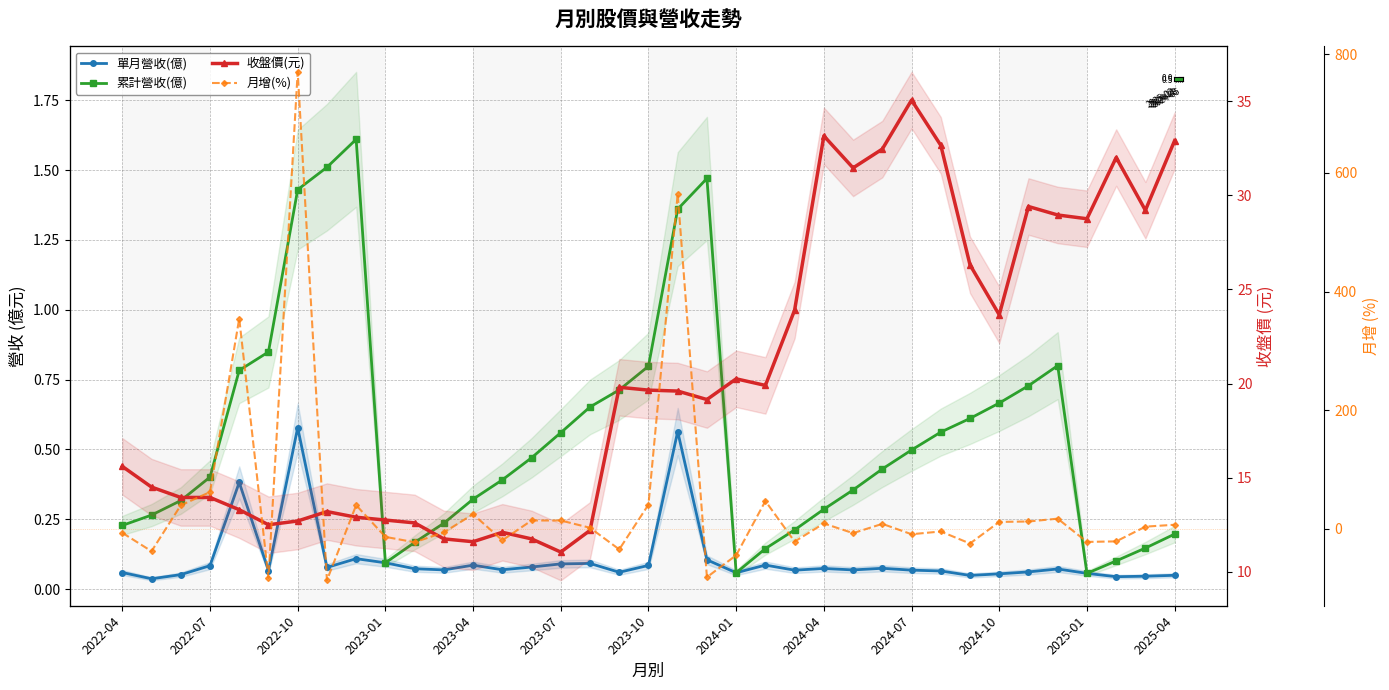

Reading left to right, what are all the values shown in this chart?

單月營收(億): 2022-04=0.1	2022-05=0.0	2022-06=0.1	2022-07=0.1	2022-08=0.4	2022-09=0.1	2022-10=0.6	2022-11=0.1	2022-12=0.1	2023-01=0.1	2023-02=0.1	2023-03=0.1	2023-04=0.1	2023-05=0.1	2023-06=0.1	2023-07=0.1	2023-08=0.1	2023-09=0.1	2023-10=0.1	2023-11=0.6	2023-12=0.1	2024-01=0.1	2024-02=0.1	2024-03=0.1	2024-04=0.1	2024-05=0.1	2024-06=0.1	2024-07=0.1	2024-08=0.1	2024-09=0.0	2024-10=0.1	2024-11=0.1	2024-12=0.1	2025-01=0.1	2025-02=0.0	2025-03=0.0	2025-04=0.0
累計營收(億): 2022-04=0.2	2022-05=0.3	2022-06=0.3	2022-07=0.4	2022-08=0.8	2022-09=0.8	2022-10=1.4	2022-11=1.5	2022-12=1.6	2023-01=0.1	2023-02=0.2	2023-03=0.2	2023-04=0.3	2023-05=0.4	2023-06=0.5	2023-07=0.6	2023-08=0.7	2023-09=0.7	2023-10=0.8	2023-11=1.4	2023-12=1.5	2024-01=0.1	2024-02=0.1	2024-03=0.2	2024-04=0.3	2024-05=0.4	2024-06=0.4	2024-07=0.5	2024-08=0.6	2024-09=0.6	2024-10=0.7	2024-11=0.7	2024-12=0.8	2025-01=0.1	2025-02=0.1	2025-03=0.1	2025-04=0.2
收盤價(元): 2022-04=15.6	2022-05=14.5	2022-06=13.9	2022-07=13.9	2022-08=13.3	2022-09=12.5	2022-10=12.7	2022-11=13.2	2022-12=12.9	2023-01=12.8	2023-02=12.6	2023-03=11.8	2023-04=11.6	2023-05=12.1	2023-06=11.8	2023-07=11.1	2023-08=12.2	2023-09=19.8	2023-10=19.6	2023-11=19.6	2023-12=19.1	2024-01=20.2	2024-02=19.9	2024-03=23.9	2024-04=33.1	2024-05=31.4	2024-06=32.5	2024-07=35.0	2024-08=32.6	2024-09=26.3	2024-10=23.6	2024-11=29.4	2024-12=28.9	2025-01=28.8	2025-02=32.0	2025-03=29.2	2025-04=32.9
月增(%): 2022-04=-6.6	2022-05=-37.6	2022-06=39.8	2022-07=62.1	2022-08=354.4	2022-09=-82.6	2022-10=770.1	2022-11=-86.6	2022-12=40.0	2023-01=-13.4	2023-02=-22.5	2023-03=-5.8	2023-04=24.7	2023-05=-19.2	2023-06=14.2	2023-07=14.2	2023-08=1.9	2023-09=-34.5	2023-10=40.9	2023-11=564.3	2023-12=-81.3	2024-01=-44.4	2024-02=47.0	2024-03=-21.3	2024-04=9.2	2024-05=-7.1	2024-06=8.5	2024-07=-8.9	2024-08=-4.3	2024-09=-24.6	2024-10=11.8	2024-11=12.5	2024-12=17.3	2025-01=-21.9	2025-02=-21.0	2025-03=3.8	2025-04=7.0